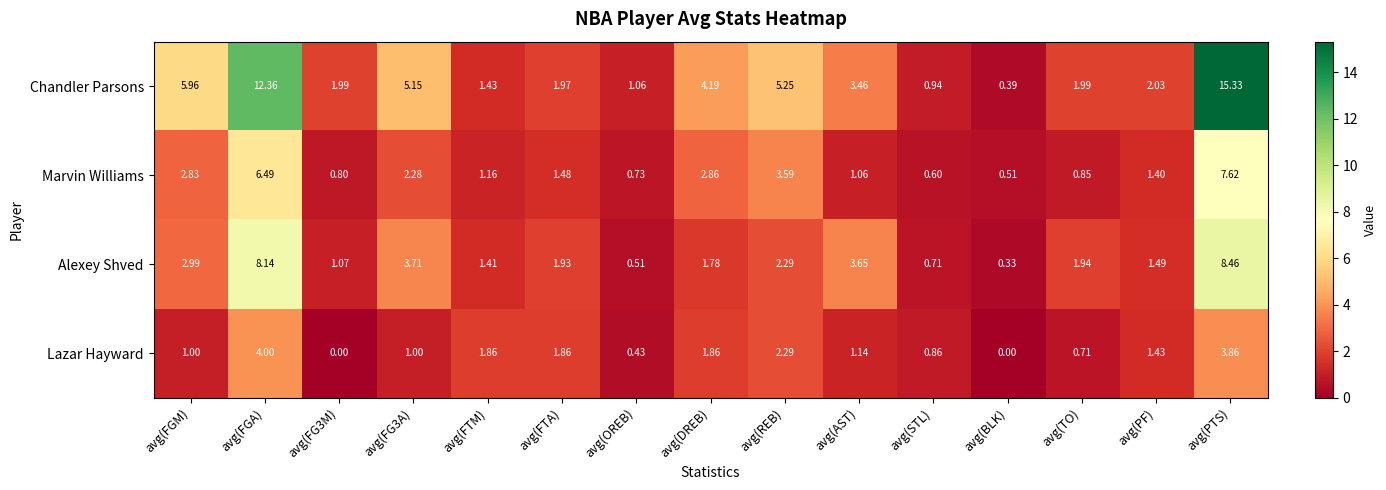

Which series has the largest range (max minus min)?

Chandler Parsons